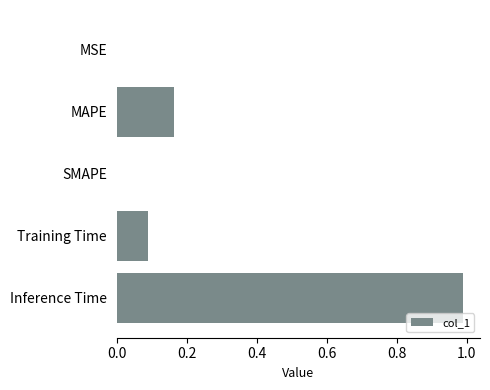

Between MAPE and Training Time, which is larger?

MAPE